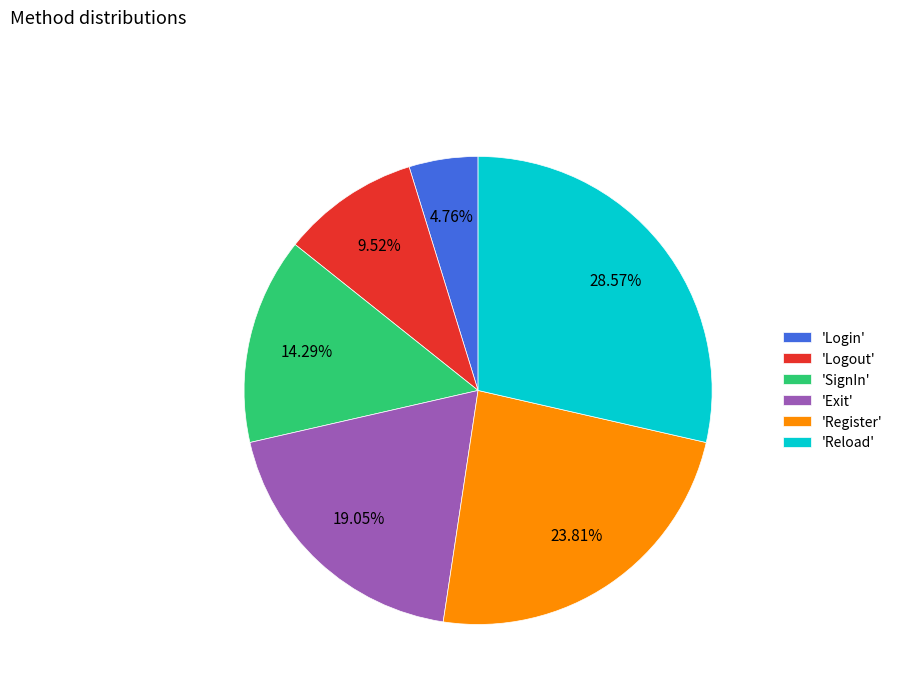

What is the ratio of the value at 'Logout' to the value at 'Reload'?

0.3